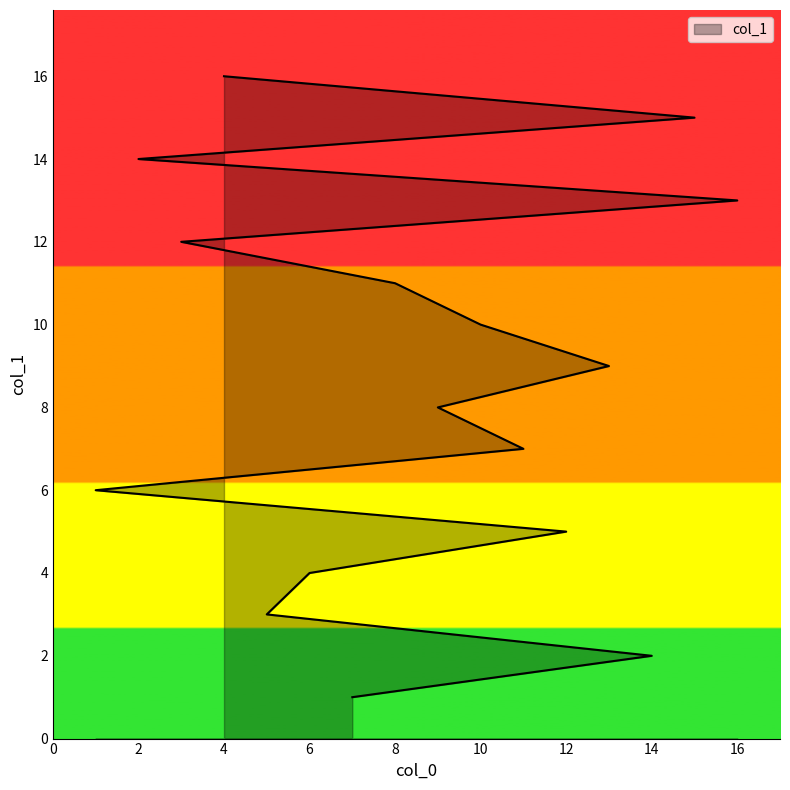

Where does the data first go above 9?

10